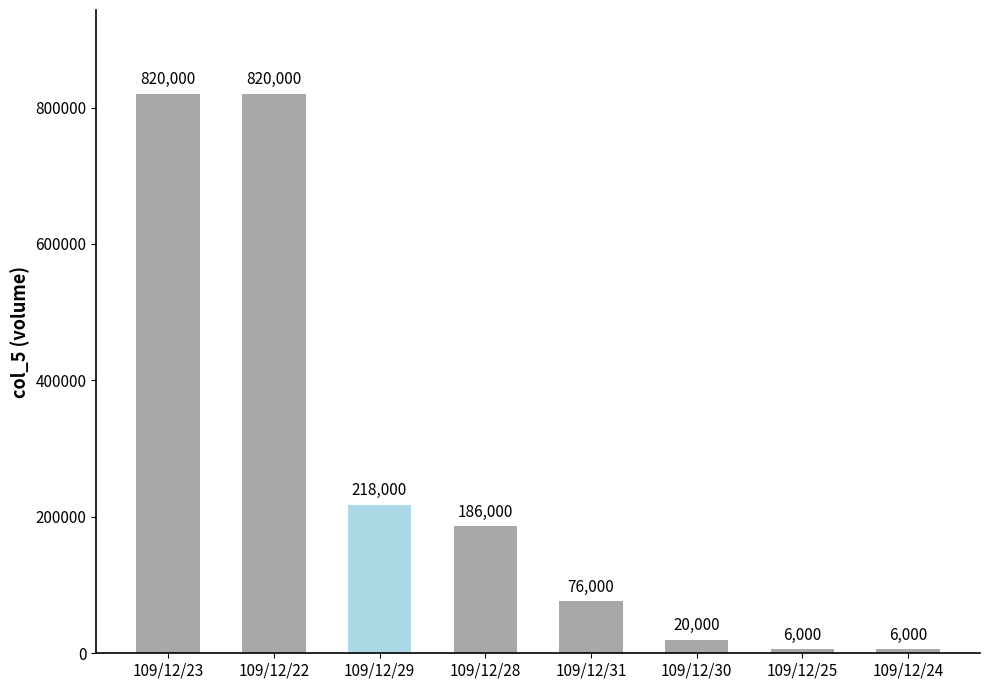

What is the change in value from 109/12/23 to 109/12/31?

-744000